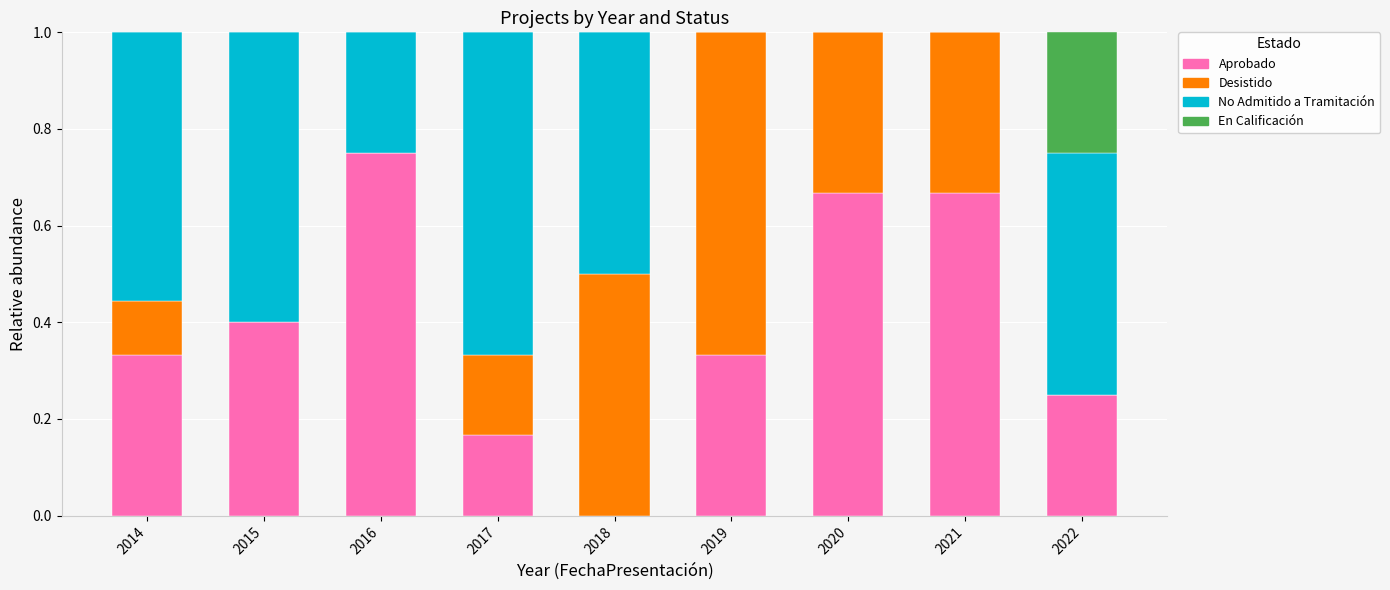

Does the chart contain stacked bars?

Yes